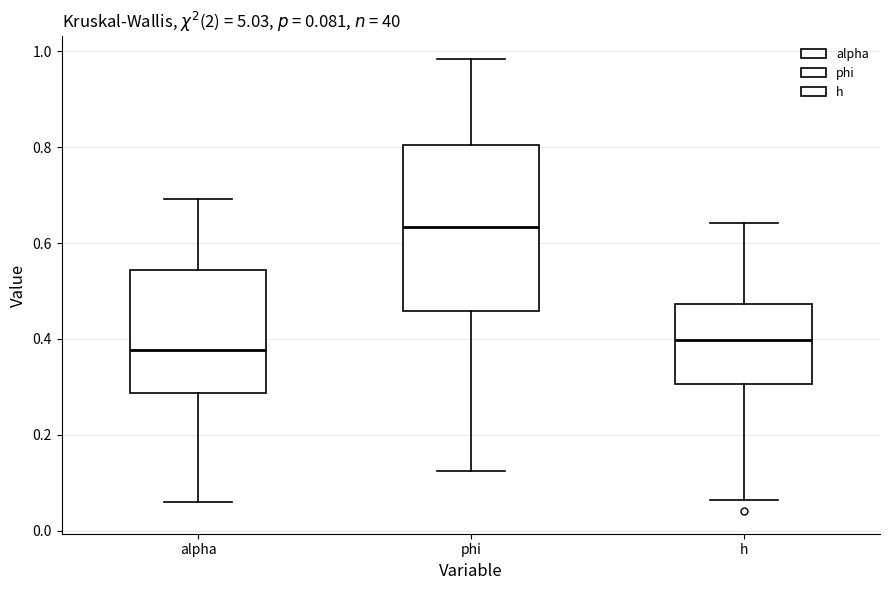

Which box is the tallest, from its lower edge to its upper edge?

phi